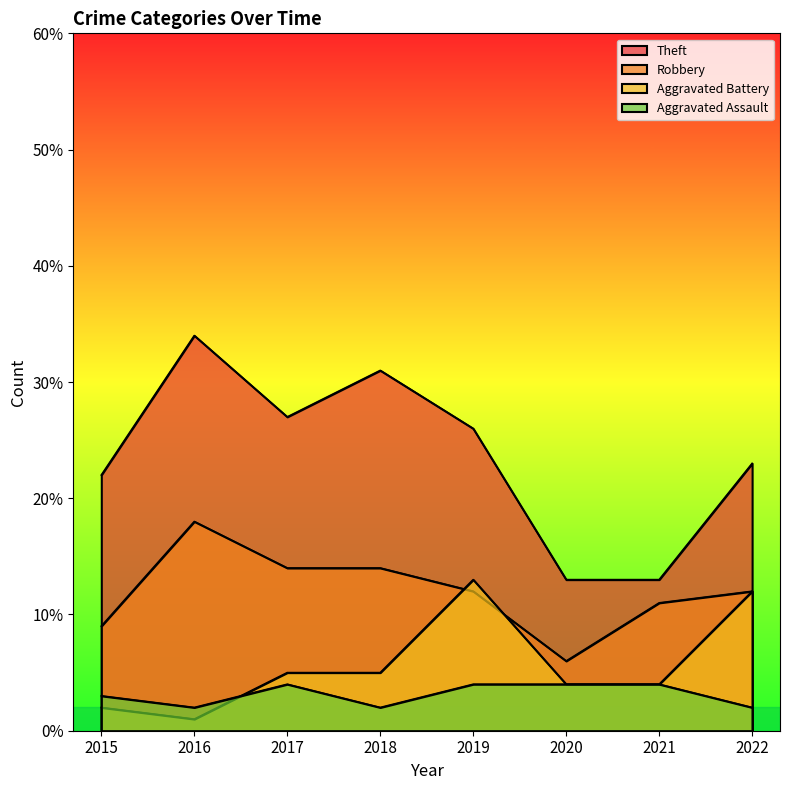

What is the total value across all series at 2017?

50